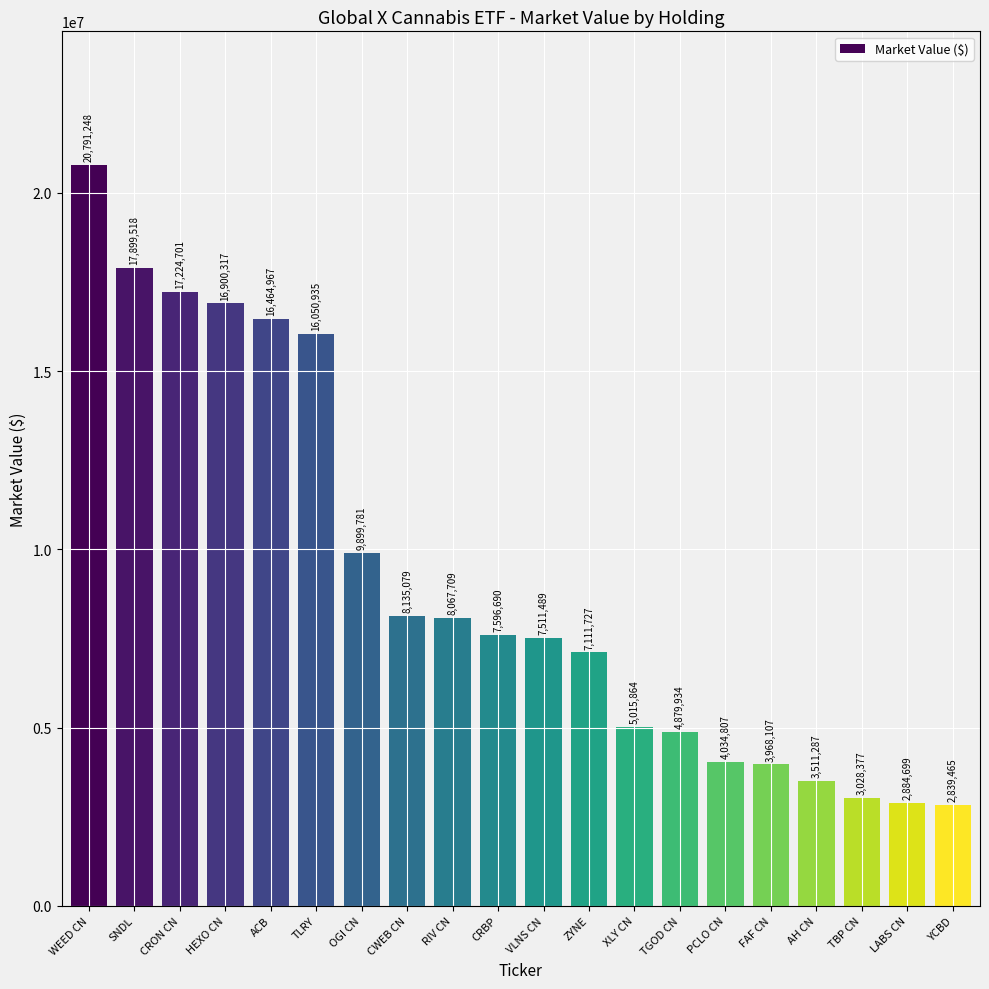

What is the sum of the values at PCLO CN and FAF CN?

8002915.0